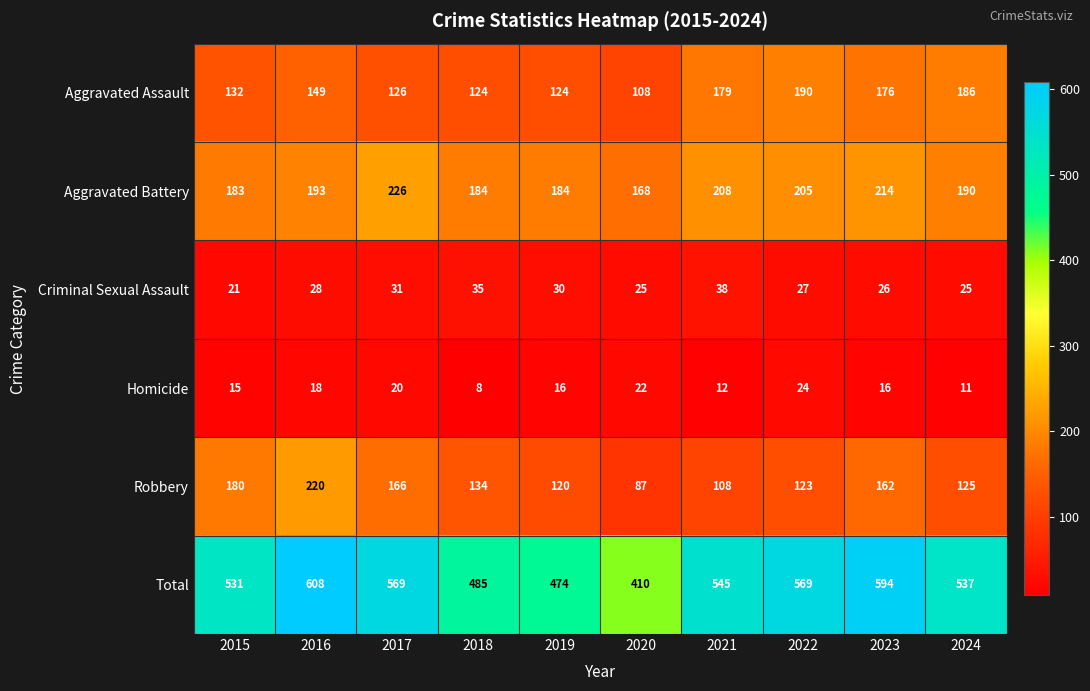

Between 2018 and 2021, which series saw the biggest shift?

Total